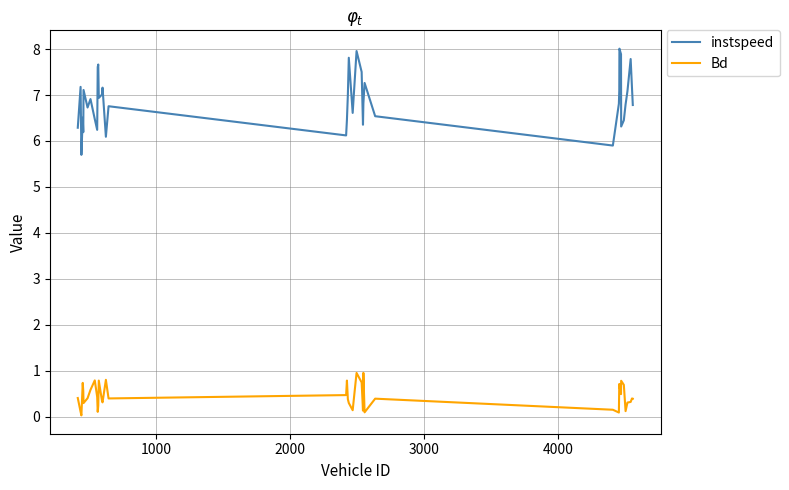

Rank the series by their maximum value, from lowest to highest.

Bd, instspeed